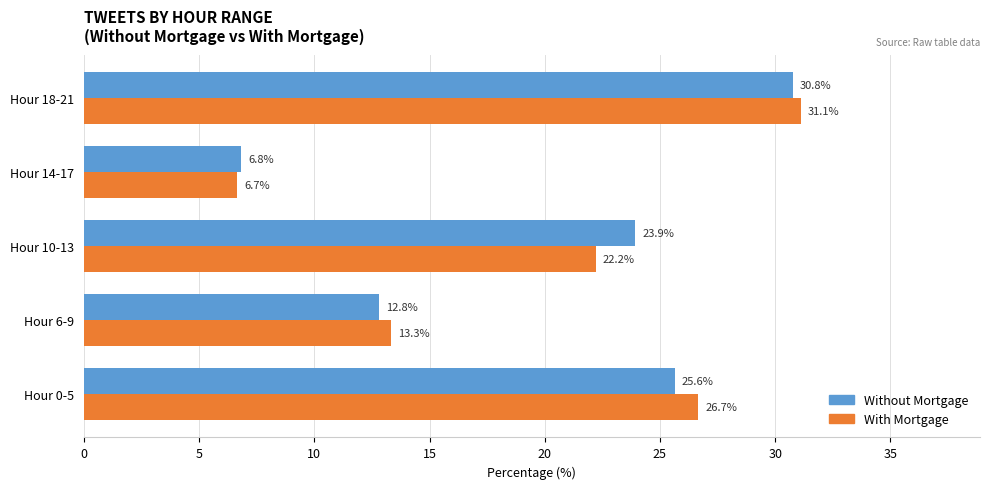

Is the value of Without Mortgage at Hour 0-5 greater than the value of With Mortgage at Hour 14-17?

Yes